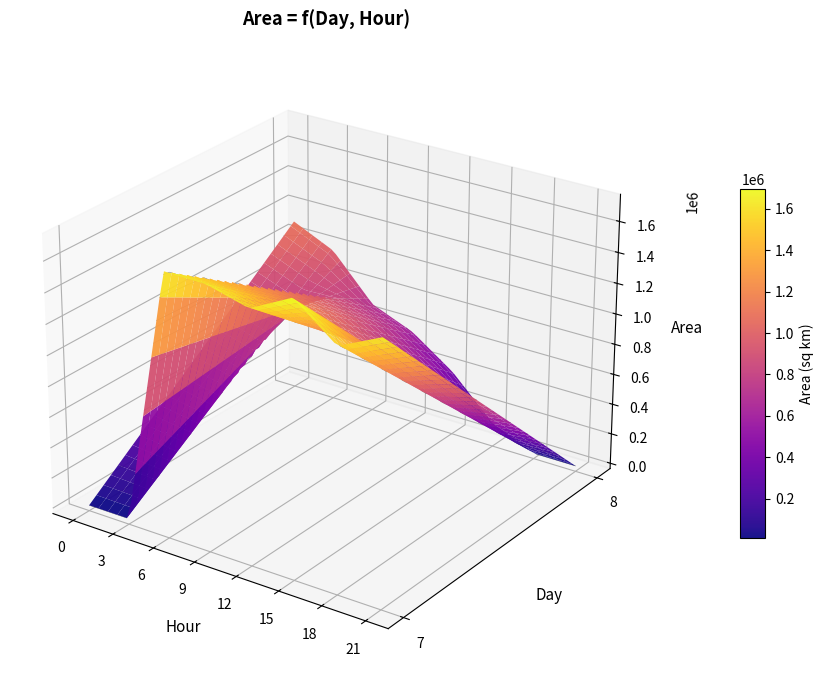

What is the difference between the maximum and minimum values?

1739375